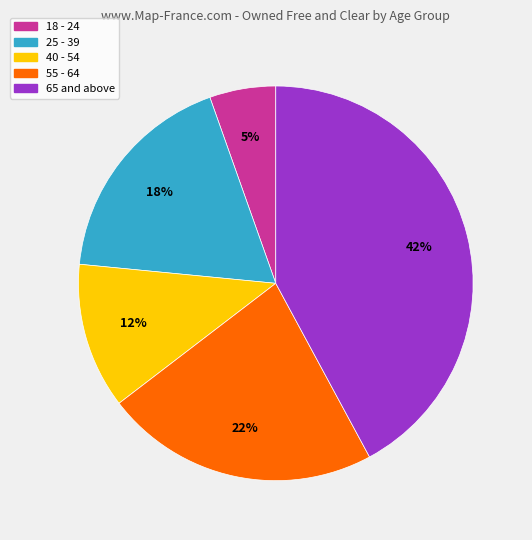

Does 18 - 24 represent more than half of the total?

No